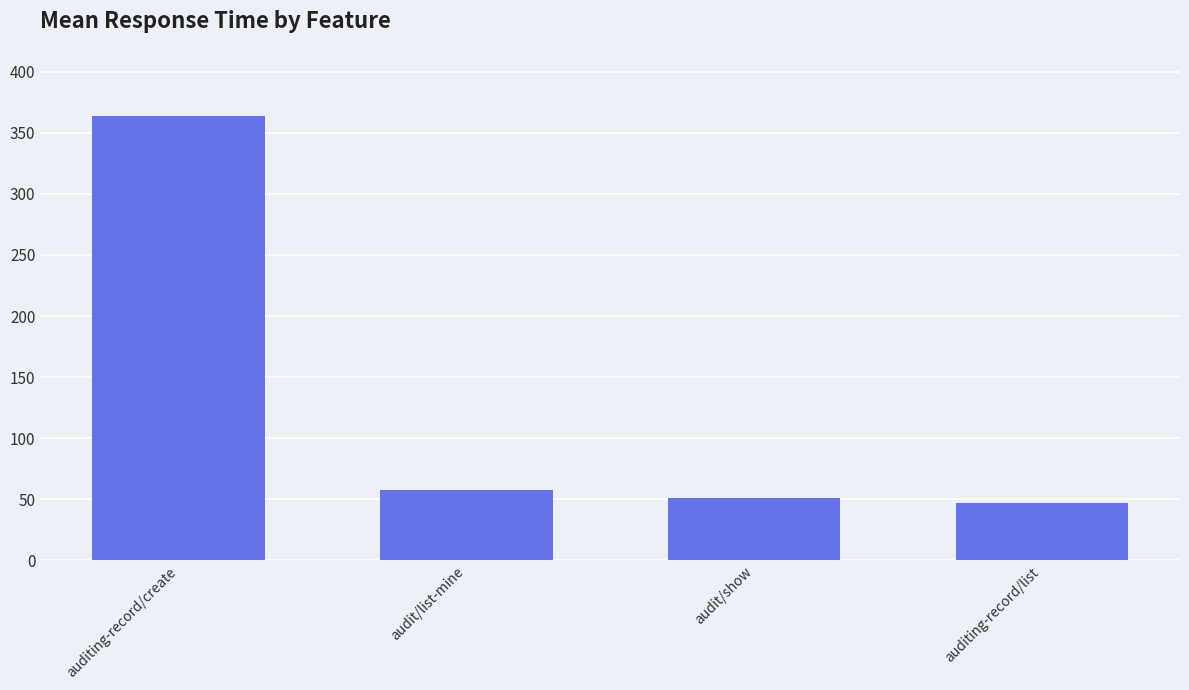

Between auditing-record/create and auditing-record/list, which is larger?

auditing-record/create